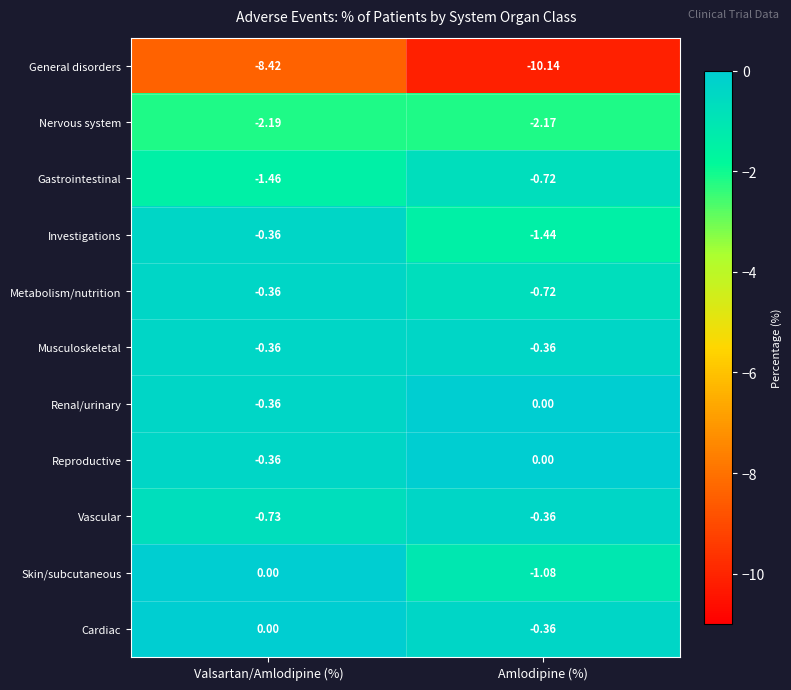

At which category is the sum across all series the highest?

Valsartan/Amlodipine (%)